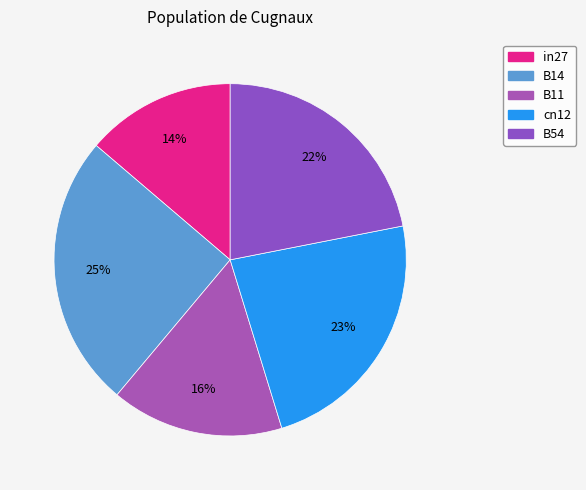

To the nearest percent, what percentage of the pie is B54?

22%